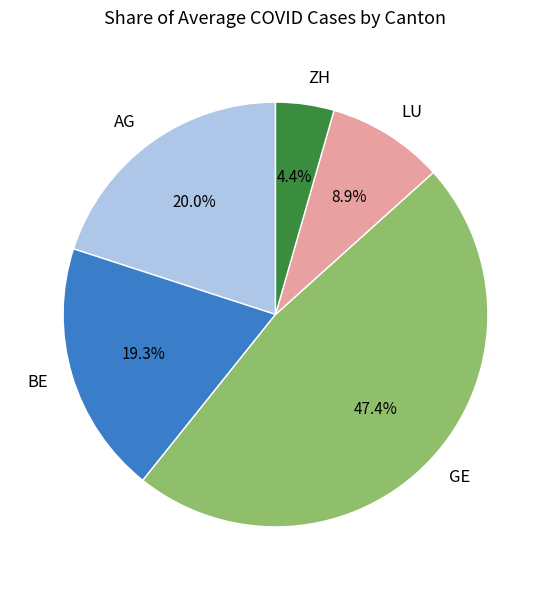

How much of the chart is everything except ZH?

95.6%